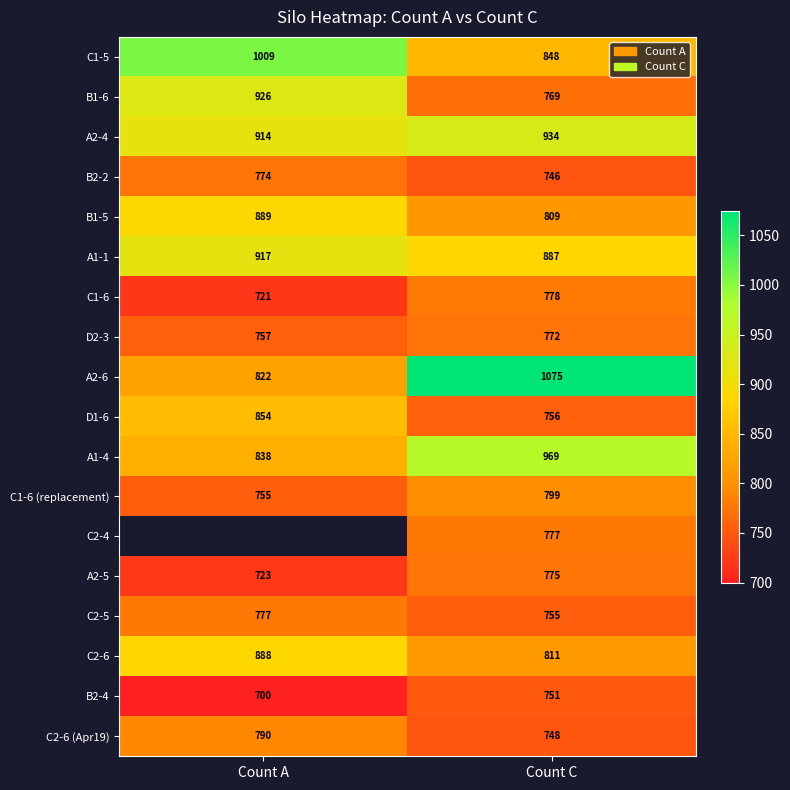

Which category has the lowest value in the B2-4 series?

Count A